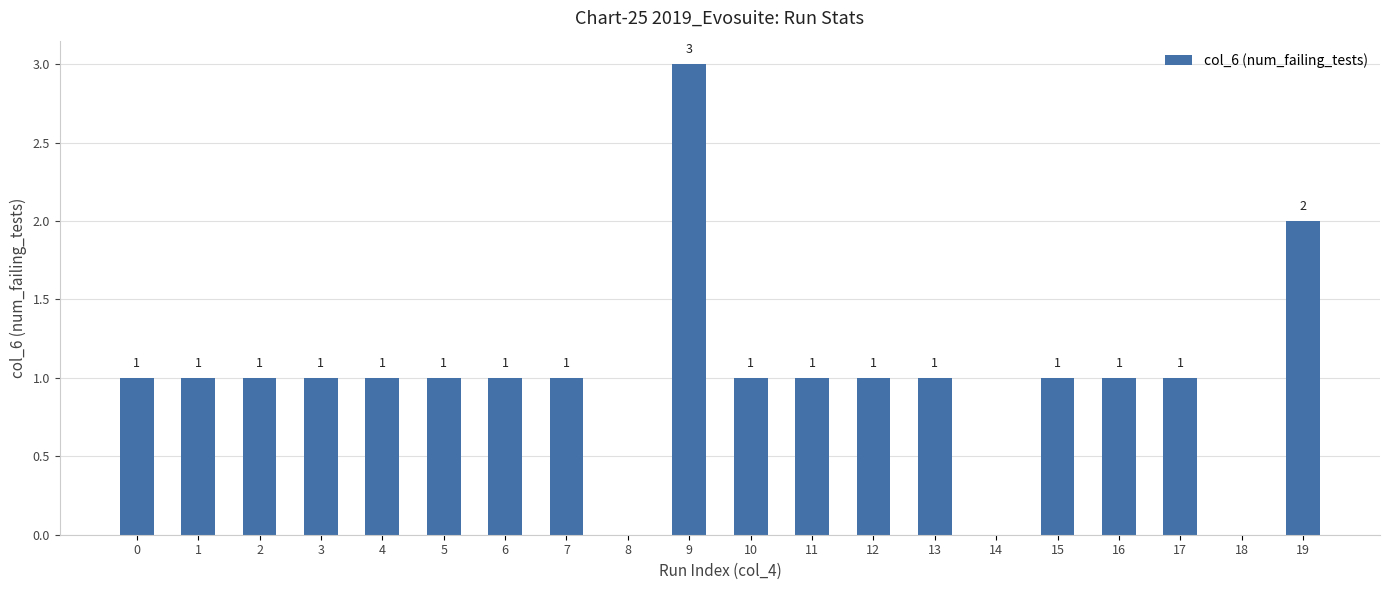

What is the sum of all values?

20